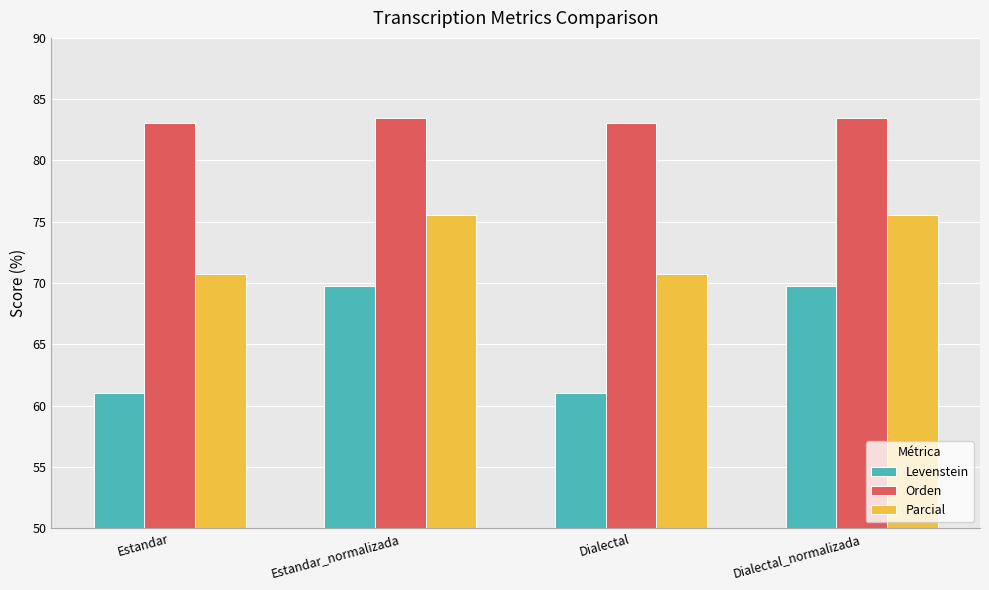

What is the difference between the Levenstein values at Estandar and Estandar_normalizada?

8.7